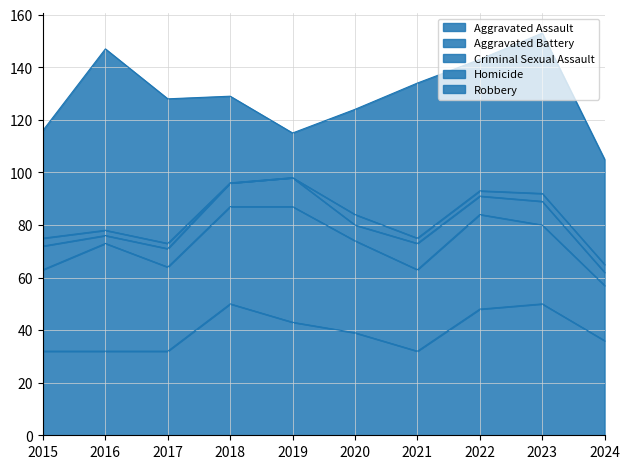

How many data points in Criminal Sexual Assault are less than 9?

5